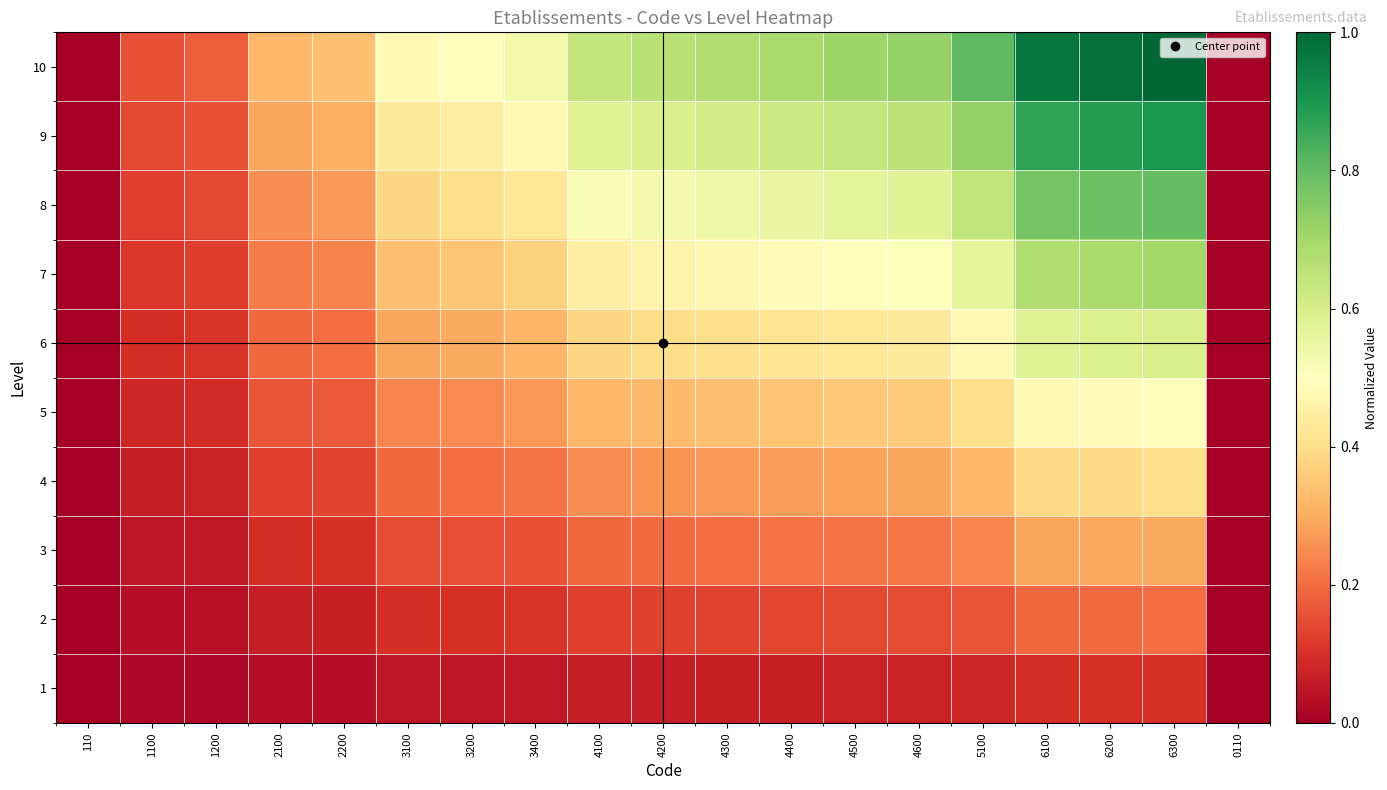

Between 3200 and 6100, which is larger?

6100